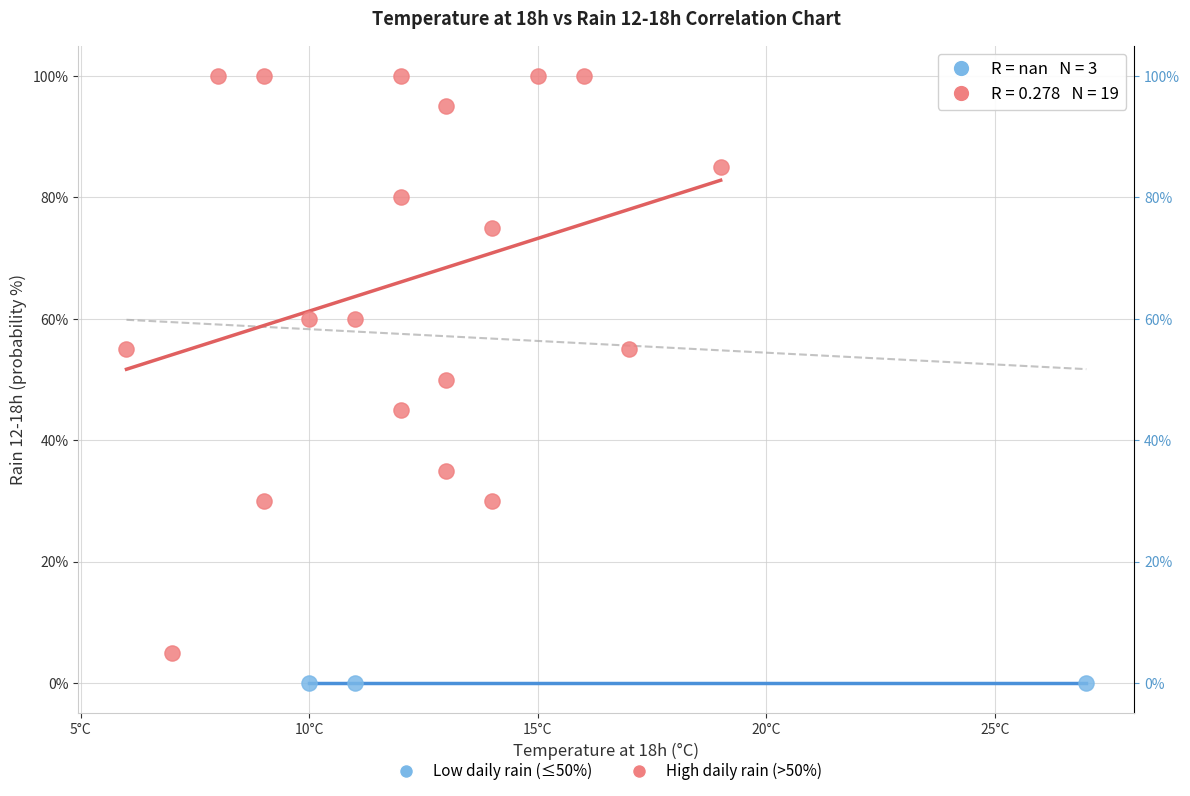

Which series contains the lowest Y value?

Low daily rain (≤50%)